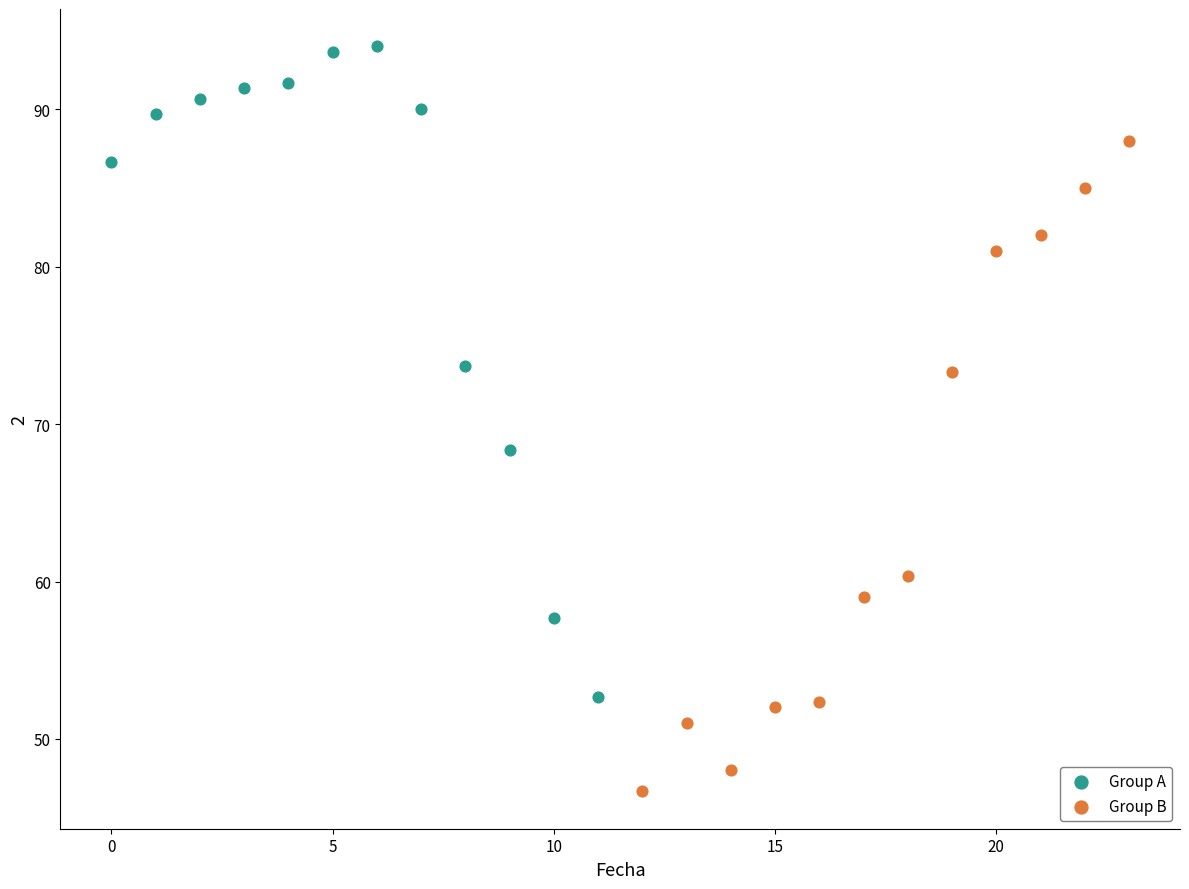

Which series contains the highest Y value?

Group A